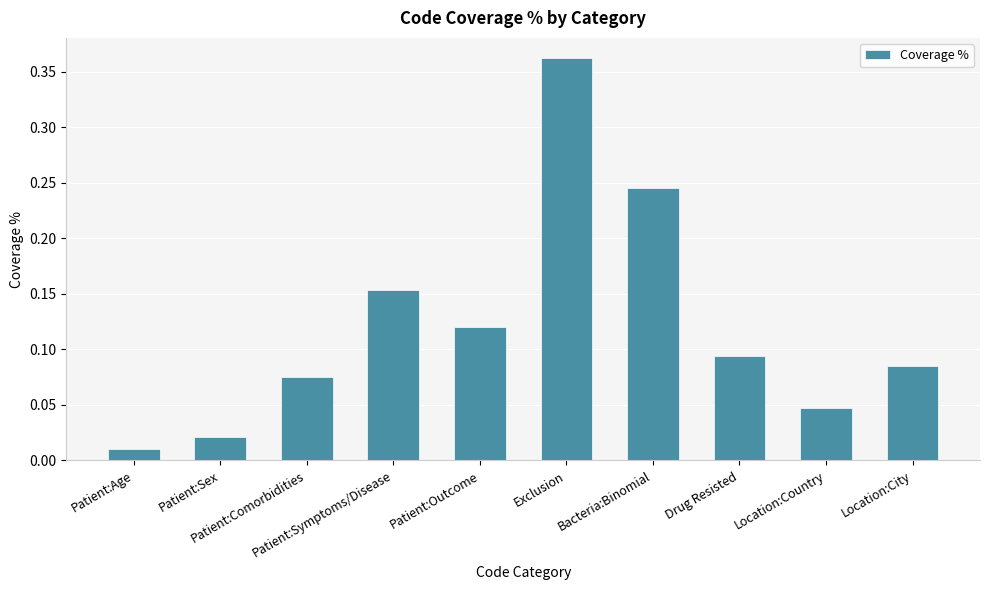

What is the change in value from Exclusion to Bacteria:Binomial?

-0.1